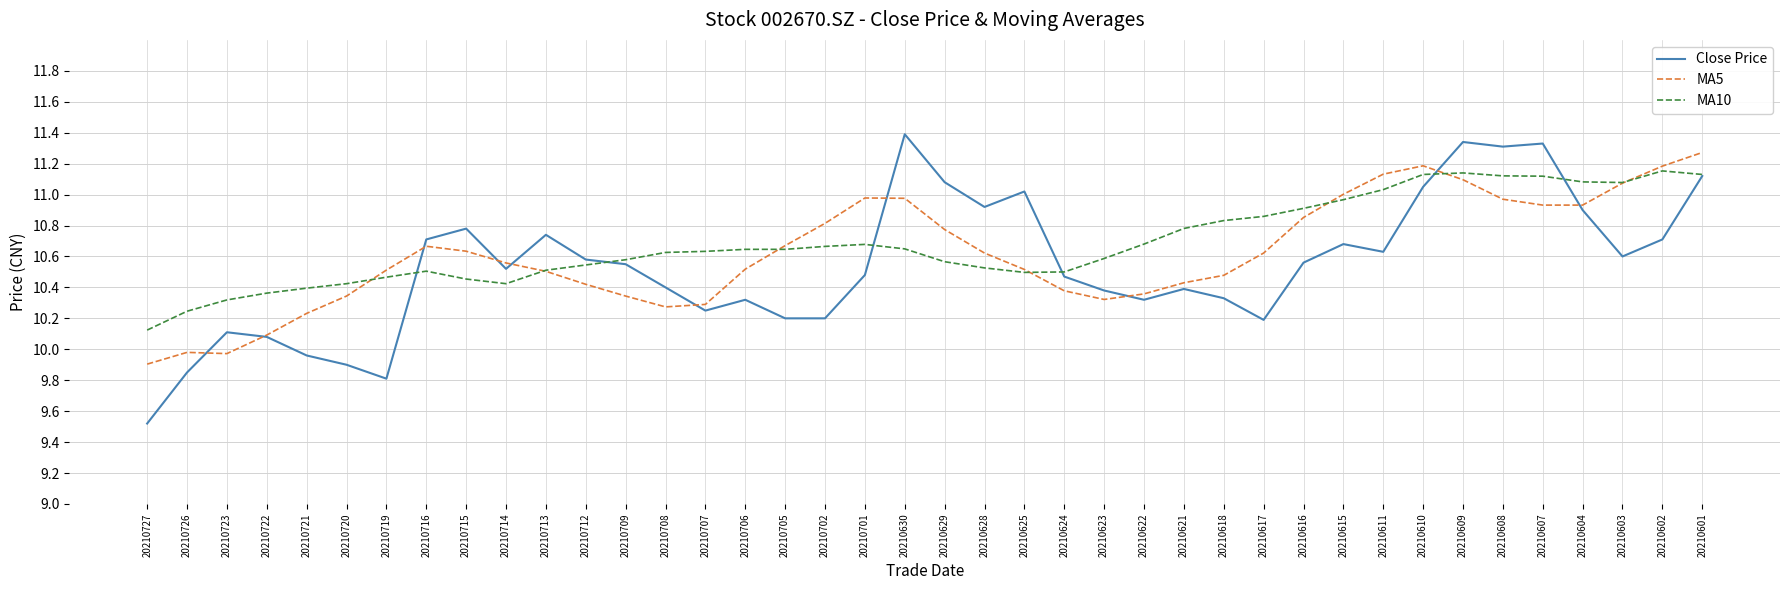

What is the minimum value for MA5?

9.9